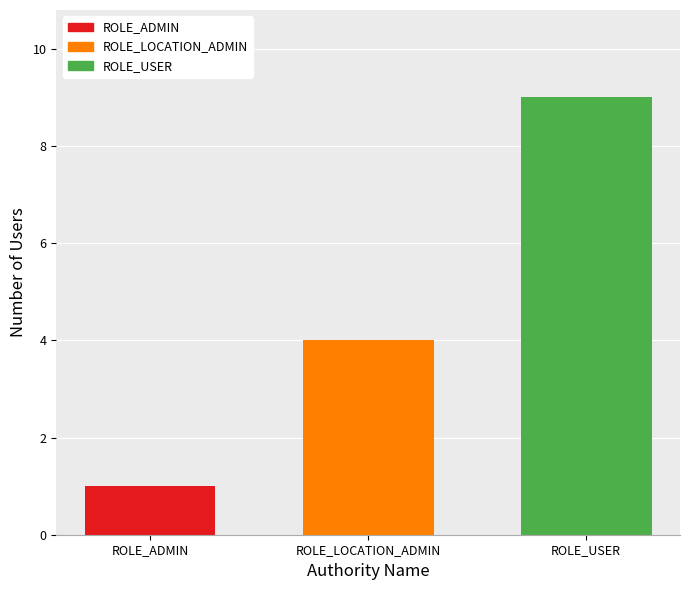

Between ROLE_LOCATION_ADMIN and ROLE_USER, which is larger?

ROLE_USER